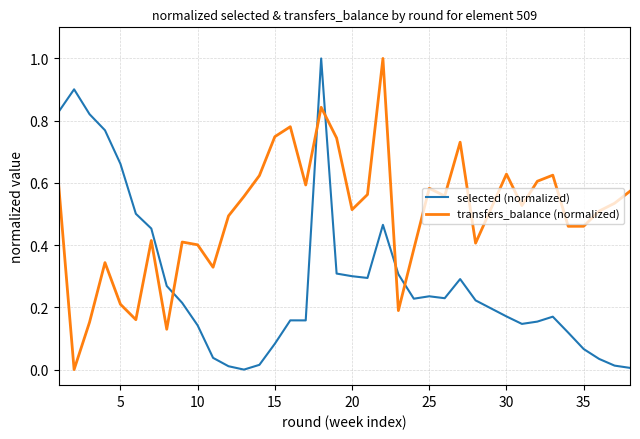

What is the average value of the selected (normalized) series?

0.3